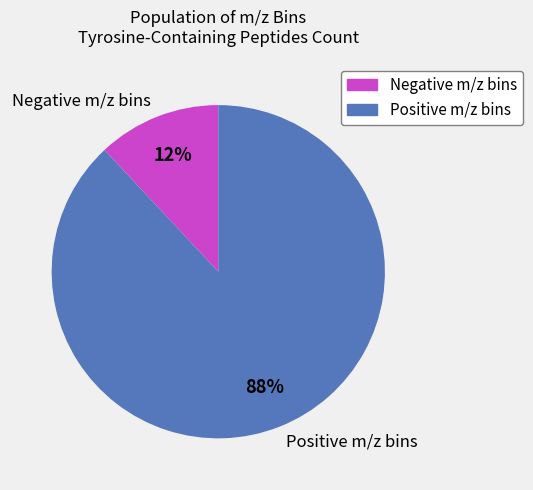

What percentage is the Negative m/z bins slice, to the nearest percent?

12%